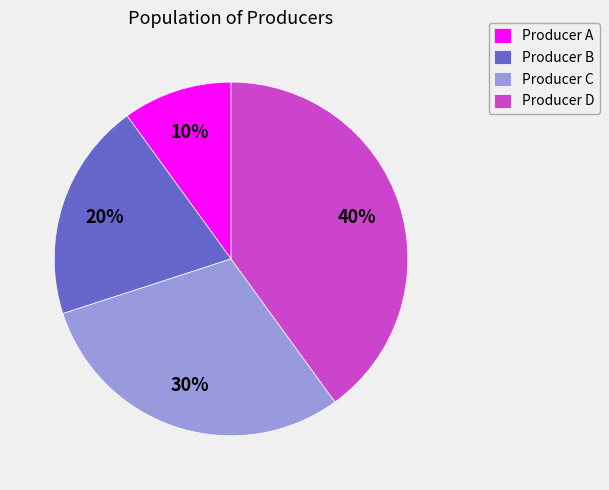

To the nearest percent, what is the average slice percentage?

25%